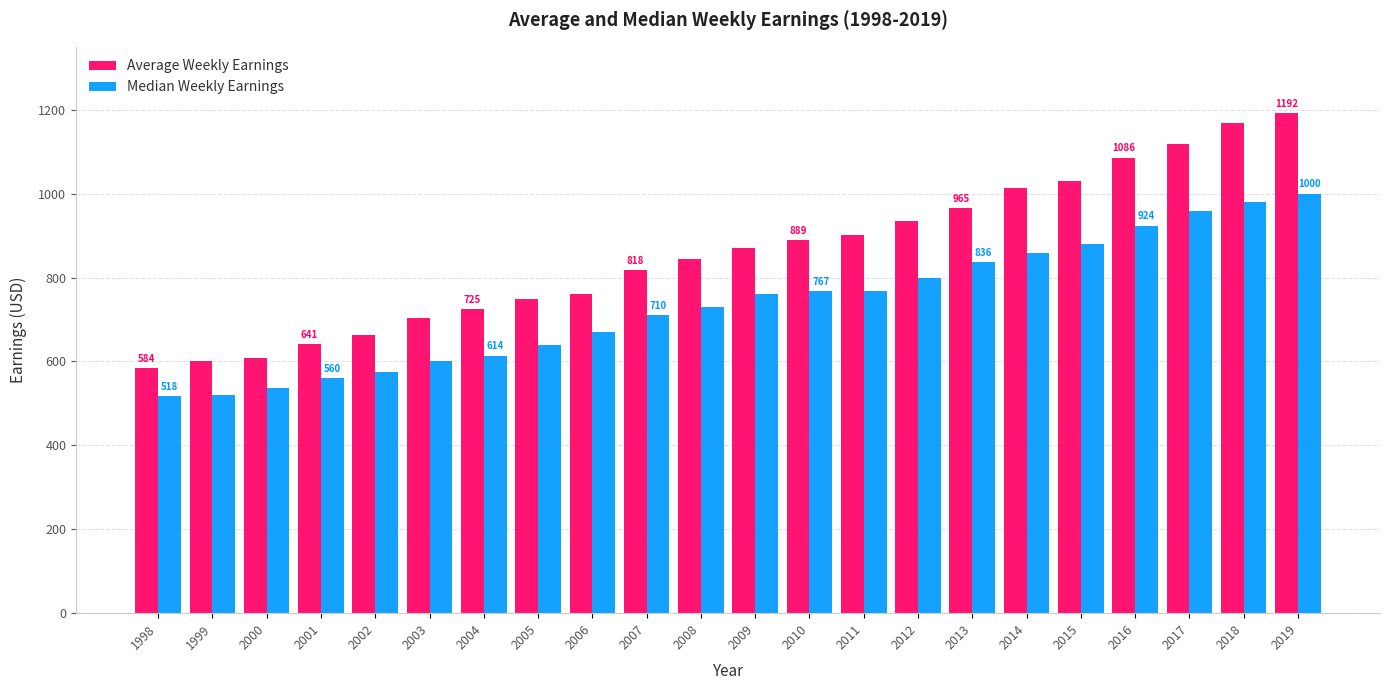

Is the value of Median Weekly Earnings at 2001 greater than the value of Average Weekly Earnings at 2018?

No